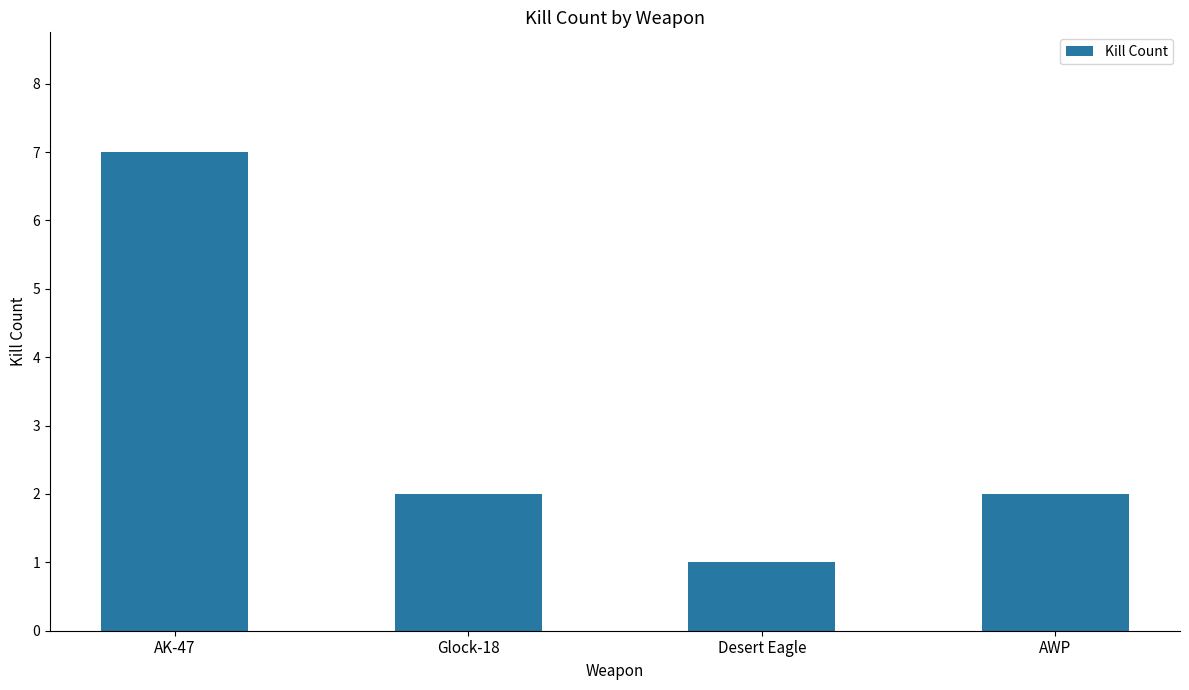

Reading right to left, list all the values displayed in this chart.

AWP=2	Desert Eagle=1	Glock-18=2	AK-47=7